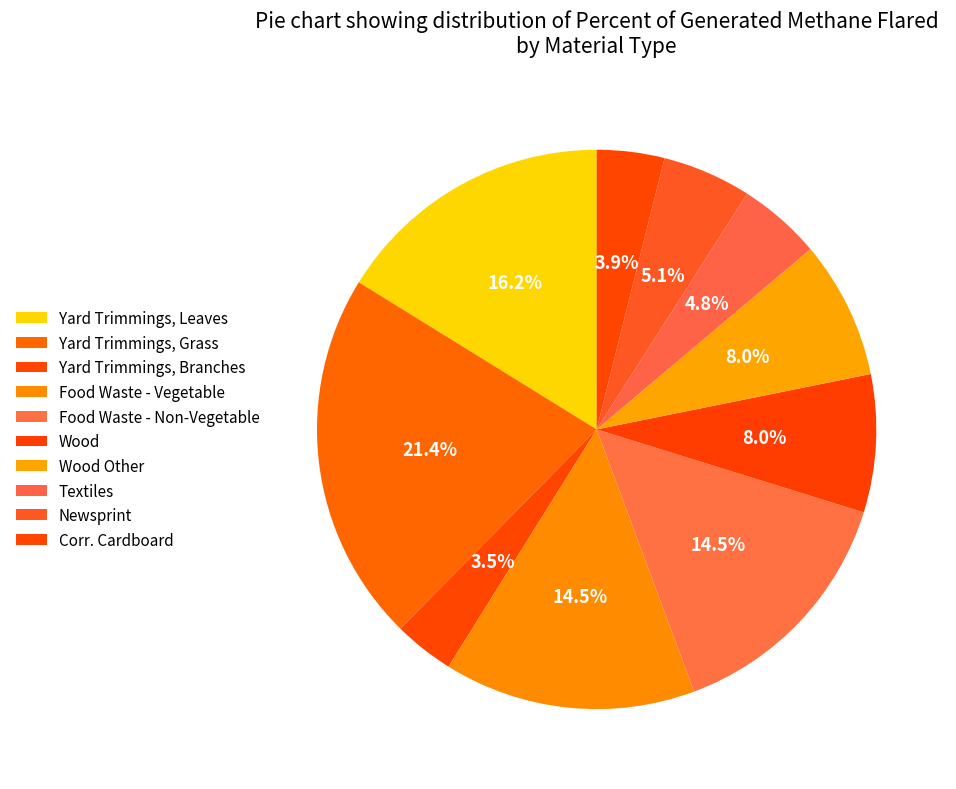

What percentage is the Yard Trimmings, Leaves slice, to the nearest percent?

16%